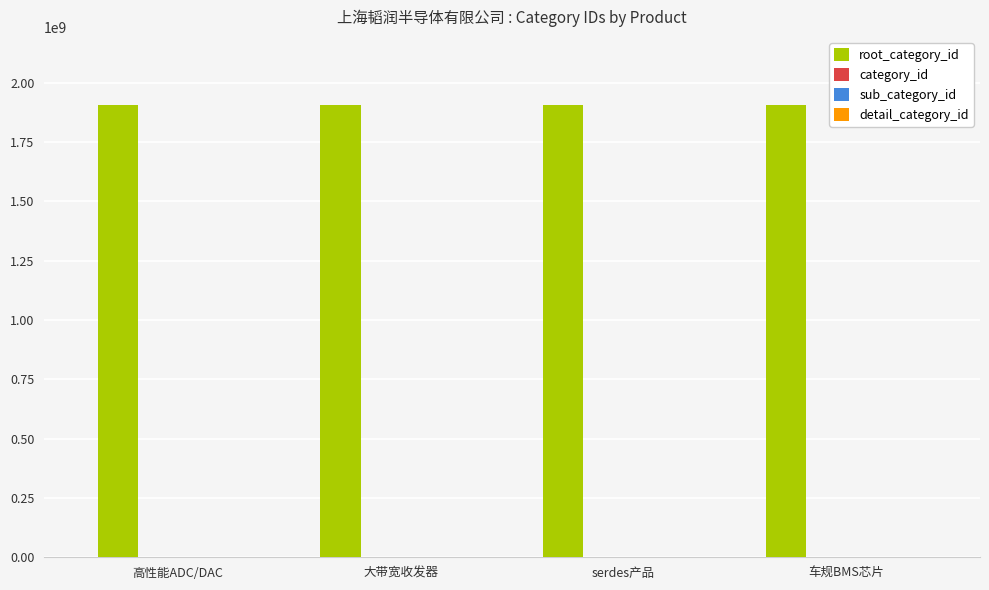

How many distinct data groups are displayed?

4